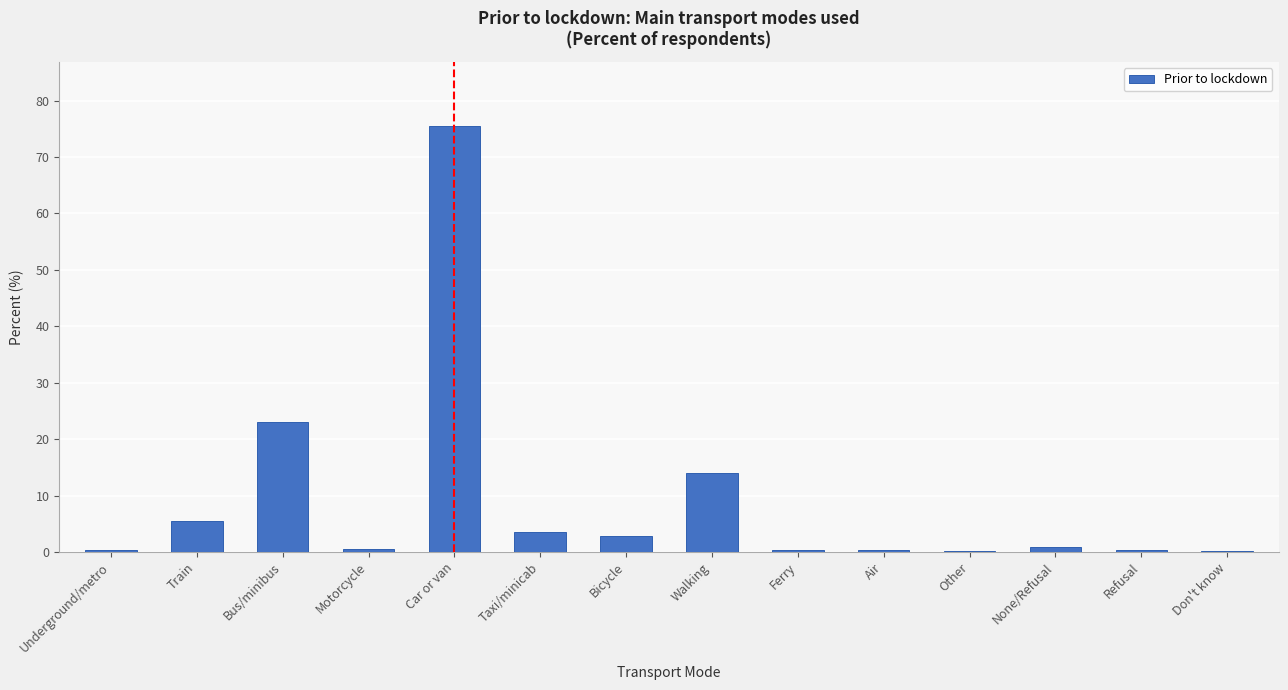

The chart shows a value of 10.0 at Bus/minibus. True or false?

False